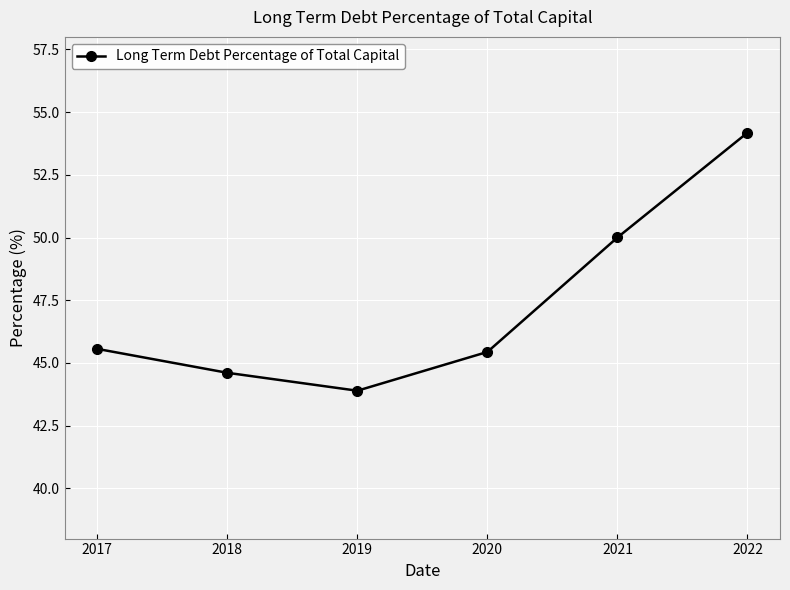

Where is the first local minimum?

2019